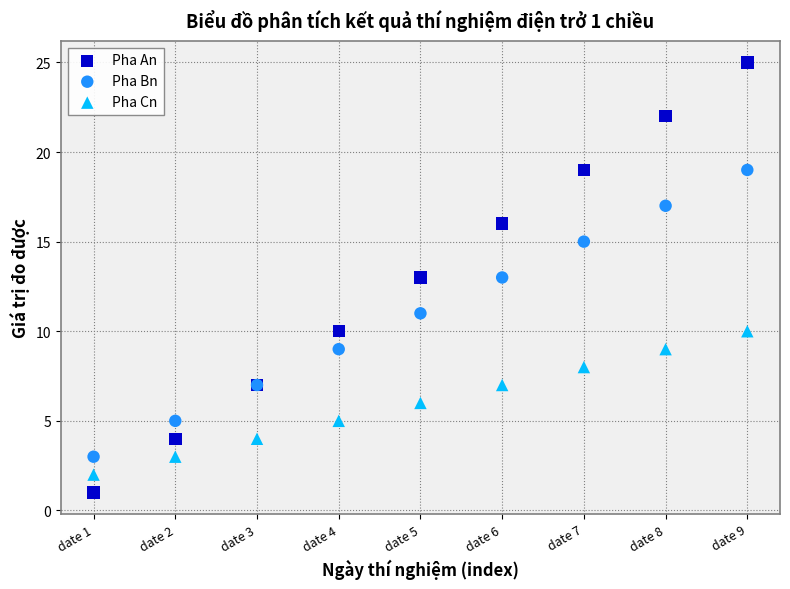

Which series reaches the maximum Y coordinate?

Pha An